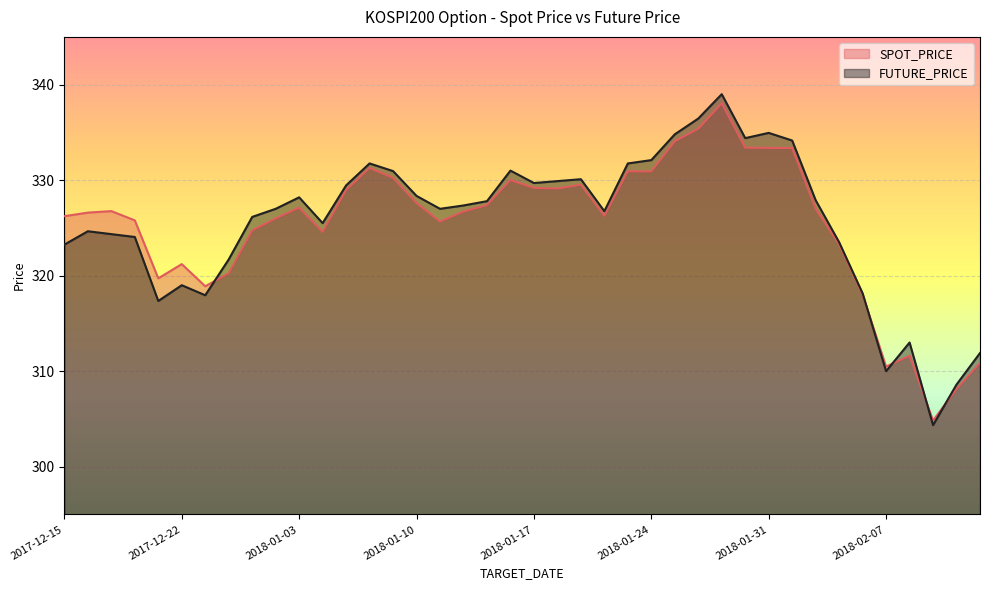

Is the value of SPOT_PRICE at 2018-01-30 greater than the value of FUTURE_PRICE at 2018-01-17?

Yes